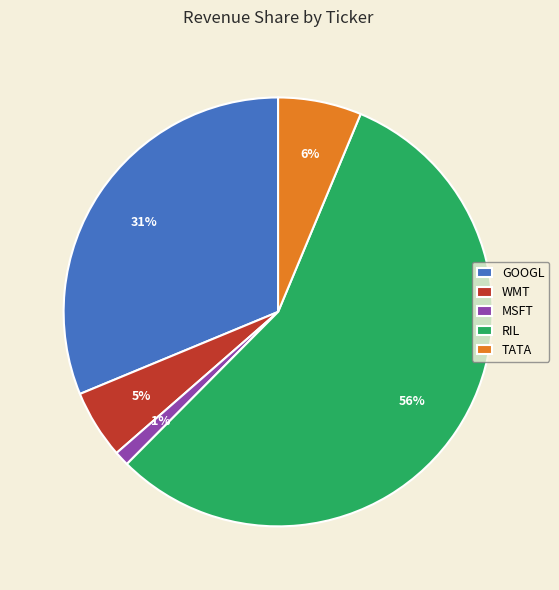

How many slices are in this pie chart?

5